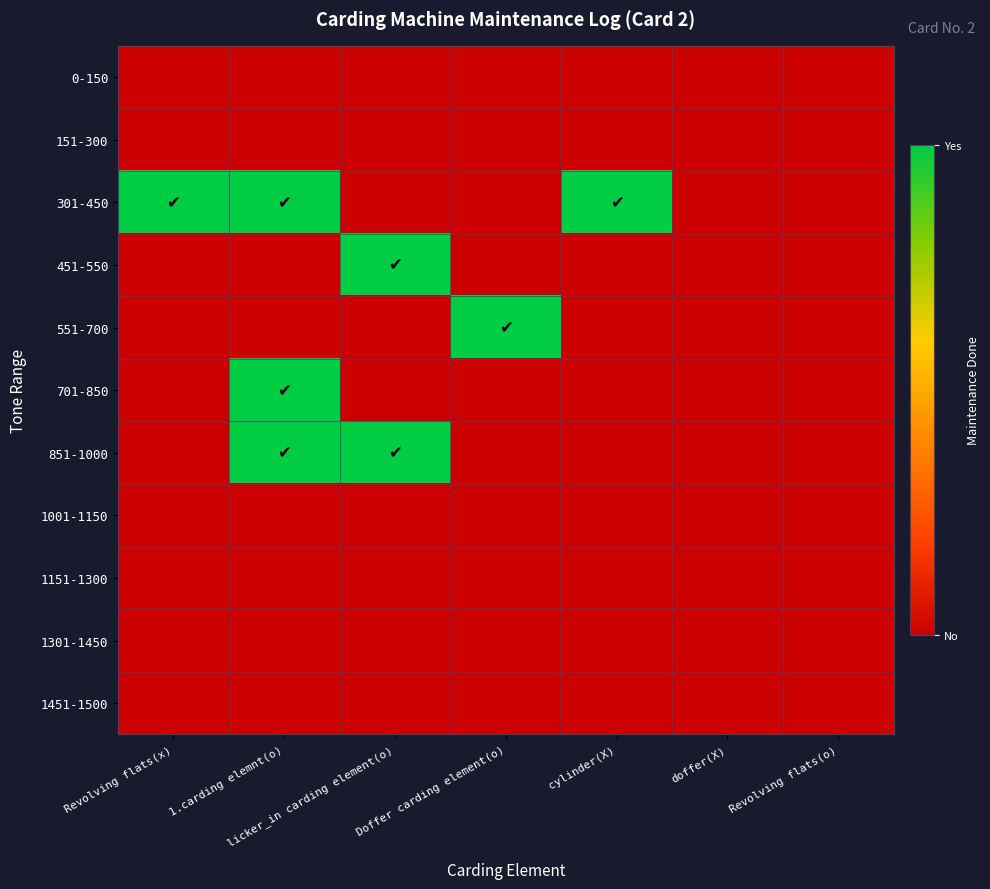

Reading right to left, extract all data points from this chart.

0-150: Revolving flats(o)=0	doffer(X)=0	cylinder(X)=0	Doffer carding element(o)=0	licker_in carding element(o)=0	1.carding elemnt(o)=0	Revolving flats(x)=0
151-300: Revolving flats(o)=0	doffer(X)=0	cylinder(X)=0	Doffer carding element(o)=0	licker_in carding element(o)=0	1.carding elemnt(o)=0	Revolving flats(x)=0
301-450: Revolving flats(o)=0	doffer(X)=0	cylinder(X)=1	Doffer carding element(o)=0	licker_in carding element(o)=0	1.carding elemnt(o)=1	Revolving flats(x)=1
451-550: Revolving flats(o)=0	doffer(X)=0	cylinder(X)=0	Doffer carding element(o)=0	licker_in carding element(o)=1	1.carding elemnt(o)=0	Revolving flats(x)=0
551-700: Revolving flats(o)=0	doffer(X)=0	cylinder(X)=0	Doffer carding element(o)=1	licker_in carding element(o)=0	1.carding elemnt(o)=0	Revolving flats(x)=0
701-850: Revolving flats(o)=0	doffer(X)=0	cylinder(X)=0	Doffer carding element(o)=0	licker_in carding element(o)=0	1.carding elemnt(o)=1	Revolving flats(x)=0
851-1000: Revolving flats(o)=0	doffer(X)=0	cylinder(X)=0	Doffer carding element(o)=0	licker_in carding element(o)=1	1.carding elemnt(o)=1	Revolving flats(x)=0
1001-1150: Revolving flats(o)=0	doffer(X)=0	cylinder(X)=0	Doffer carding element(o)=0	licker_in carding element(o)=0	1.carding elemnt(o)=0	Revolving flats(x)=0
1151-1300: Revolving flats(o)=0	doffer(X)=0	cylinder(X)=0	Doffer carding element(o)=0	licker_in carding element(o)=0	1.carding elemnt(o)=0	Revolving flats(x)=0
1301-1450: Revolving flats(o)=0	doffer(X)=0	cylinder(X)=0	Doffer carding element(o)=0	licker_in carding element(o)=0	1.carding elemnt(o)=0	Revolving flats(x)=0
1451-1500: Revolving flats(o)=0	doffer(X)=0	cylinder(X)=0	Doffer carding element(o)=0	licker_in carding element(o)=0	1.carding elemnt(o)=0	Revolving flats(x)=0